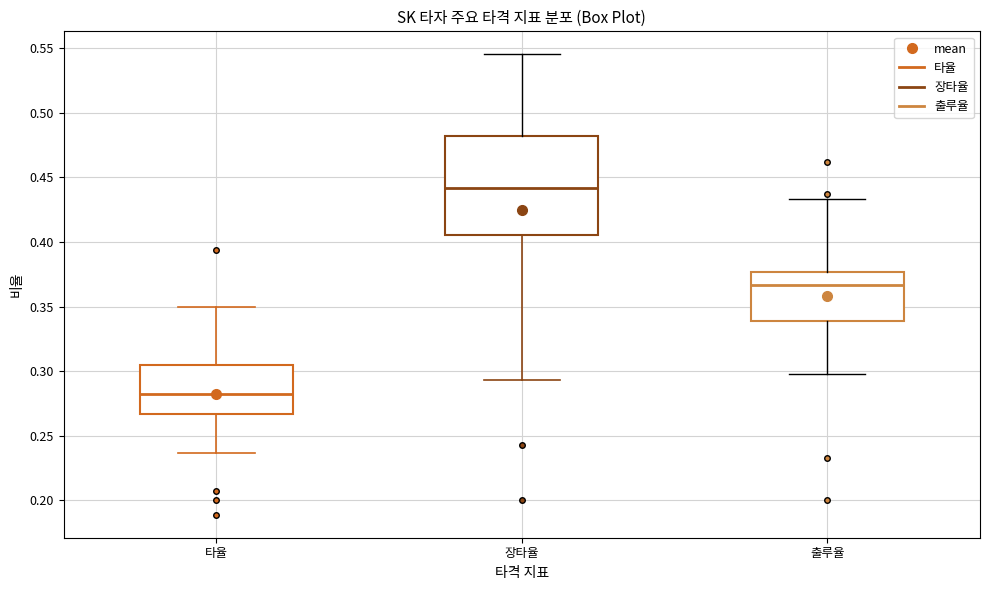

Comparing the boxes themselves (not the whiskers), which one is the tallest?

장타율